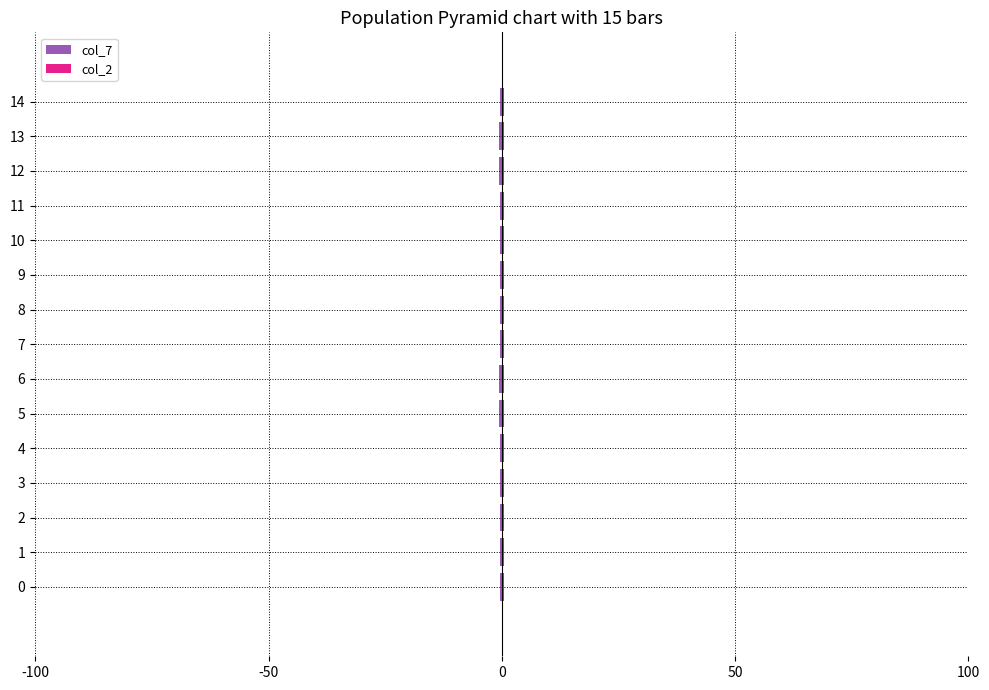

How many bars are there in total?

30